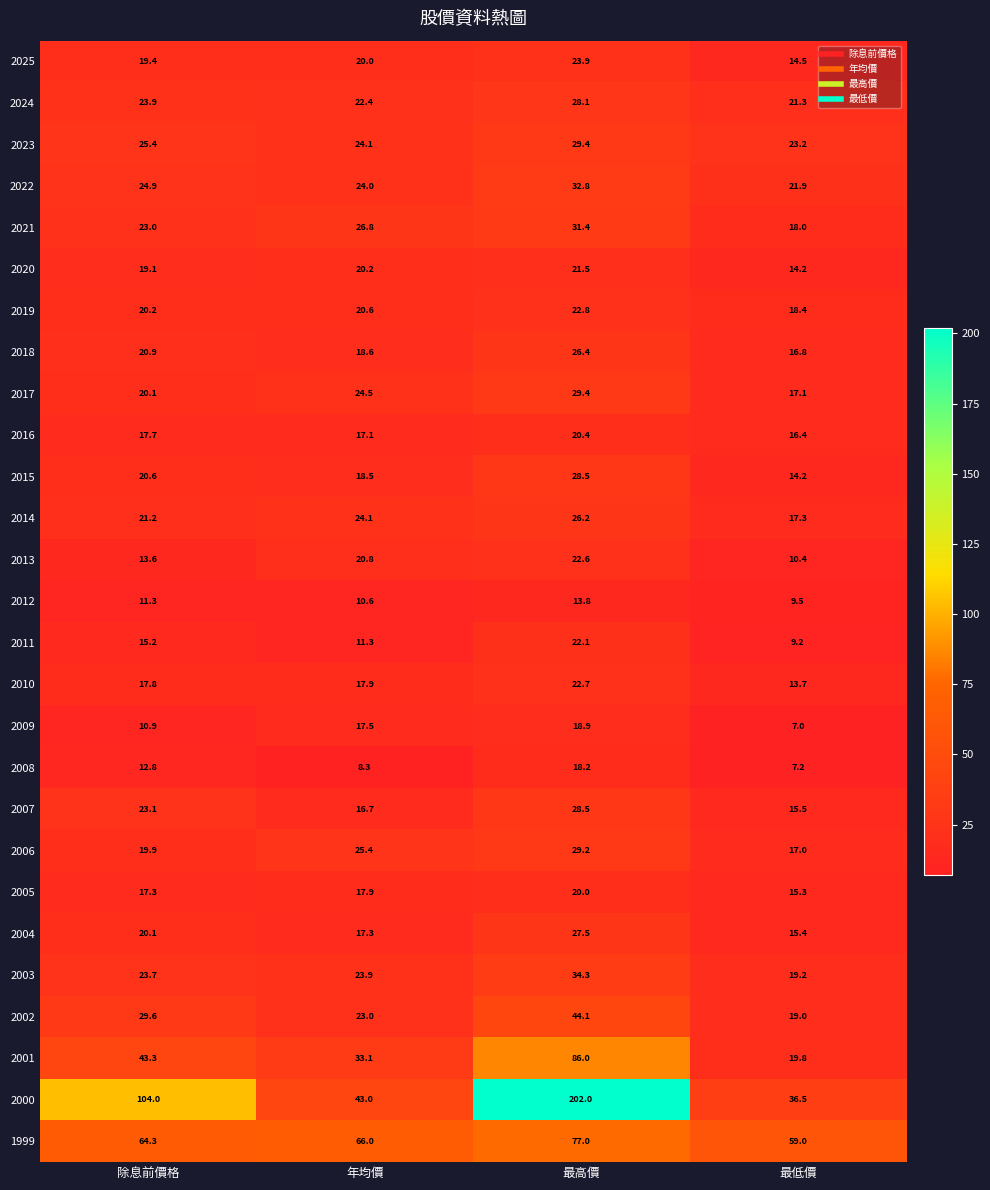

At which label does 2002 first exceed 29?

除息前價格